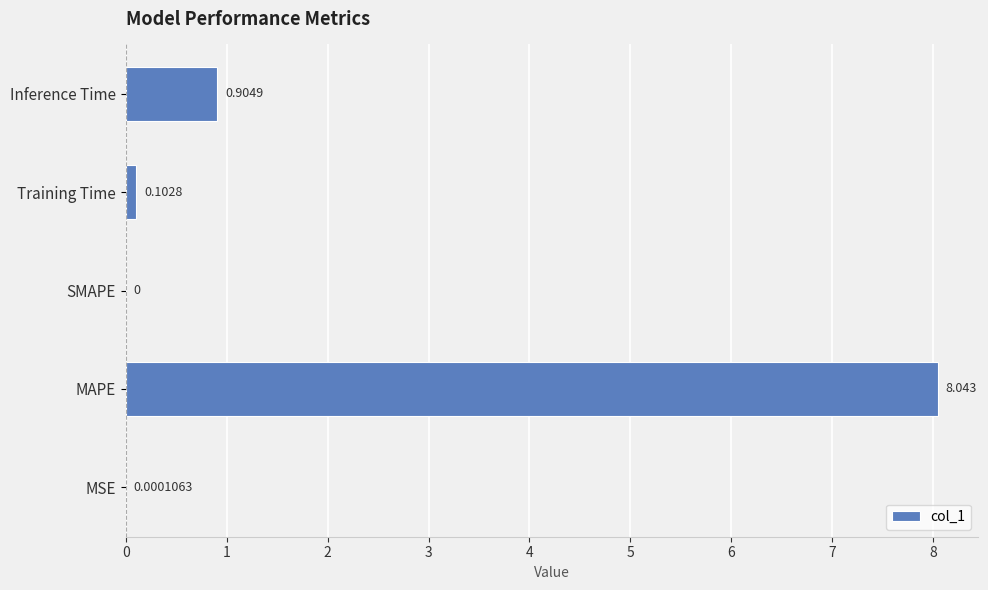

Between SMAPE and MSE, which is larger?

MSE